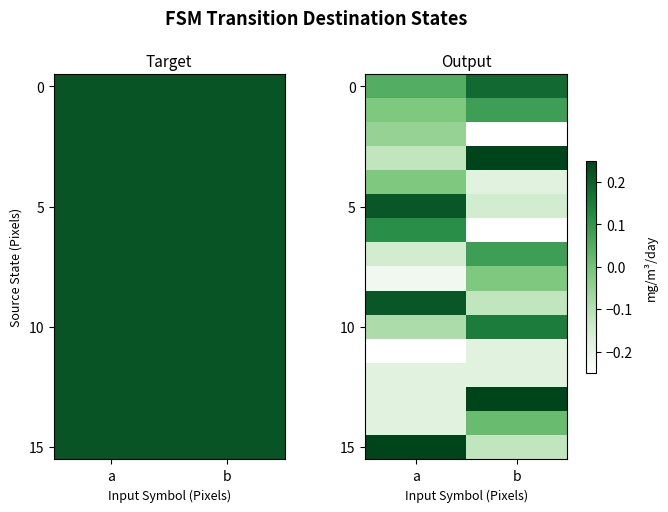

At which category is the sum across all series the highest?

b